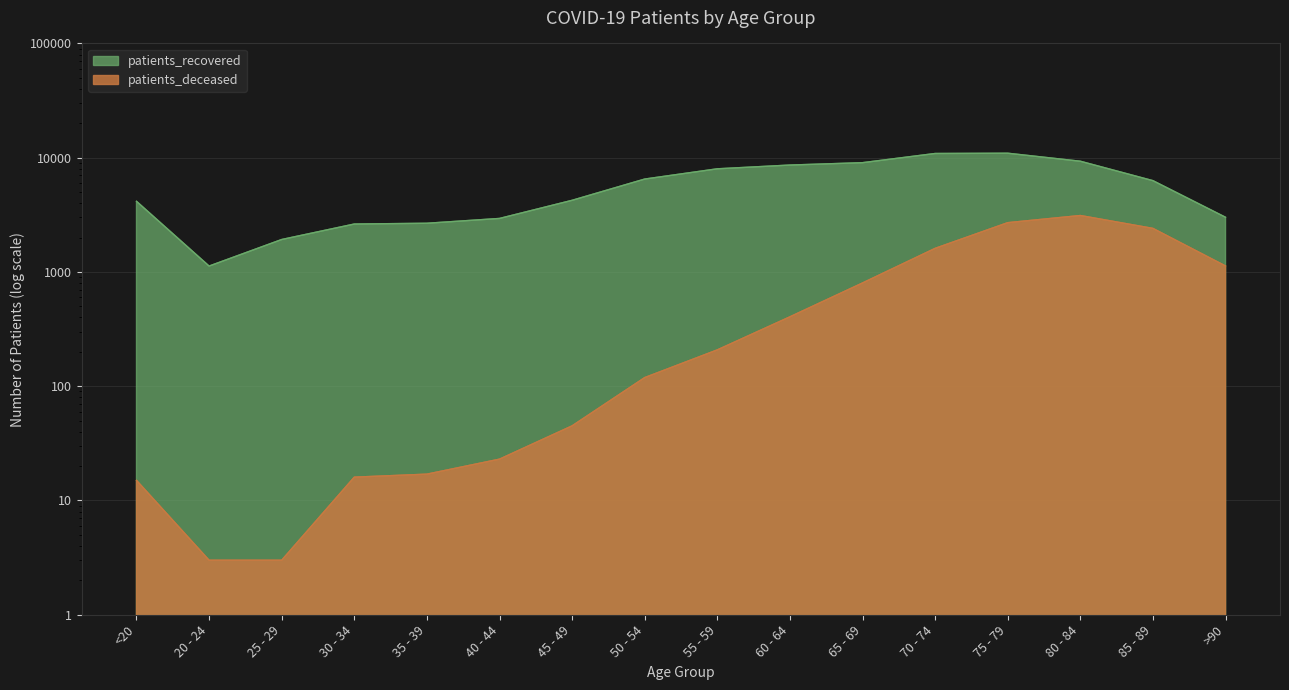

The patients_recovered series shows 2940 at 40 - 44. True or false?

True